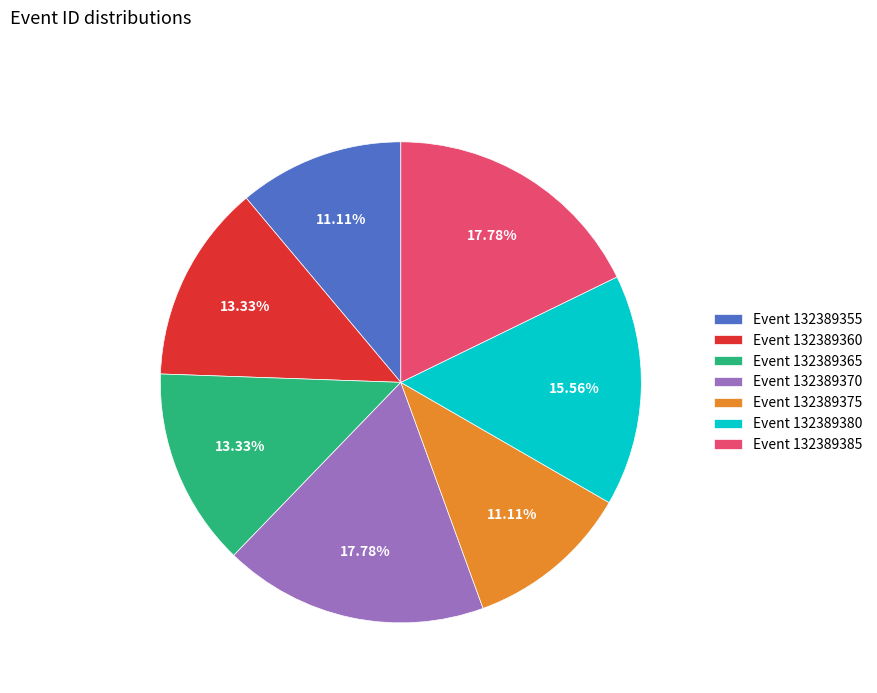

Does any single category account for the majority?

No